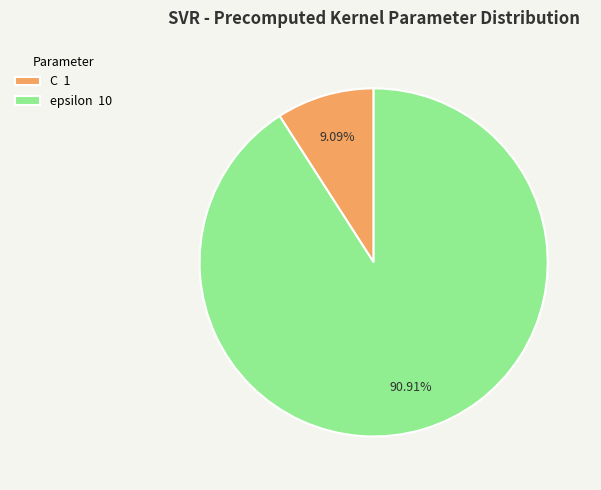

Approximately how many times larger is the value at epsilon 10 compared to C 1?

10.0